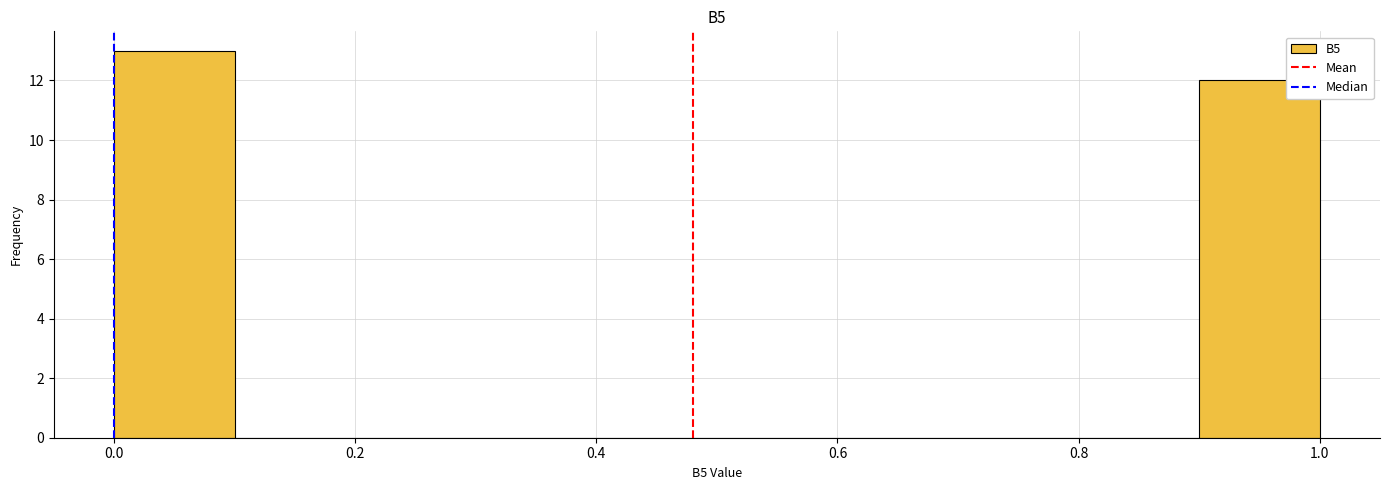

What is the height of the bar covering 0.0 to 0.1 on the x-axis? The values are not printed on the chart, so give them approximately, as read against the axis.

13